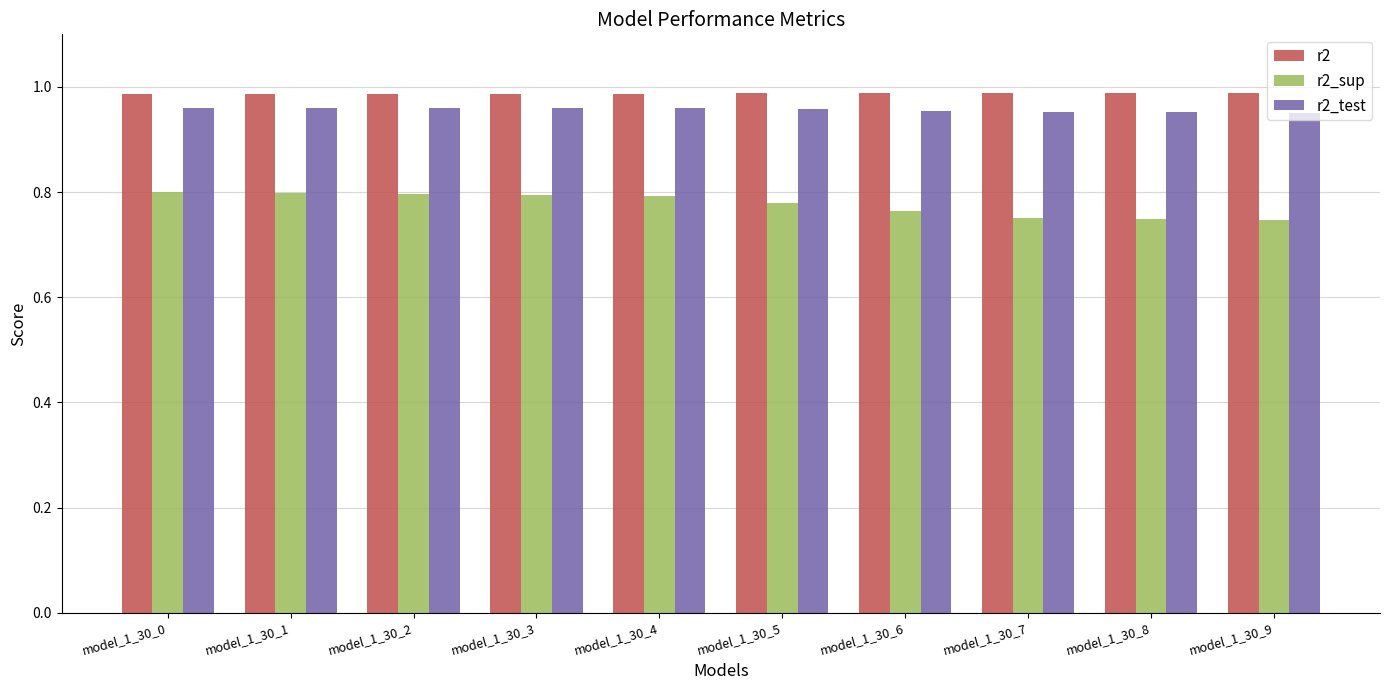

Is it true that r2_test equals 1.7 at model_1_30_3?

False